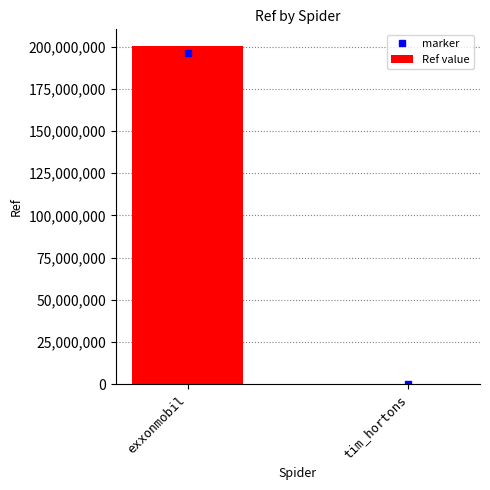

Count the values in the range 102254 to 200302262.

2